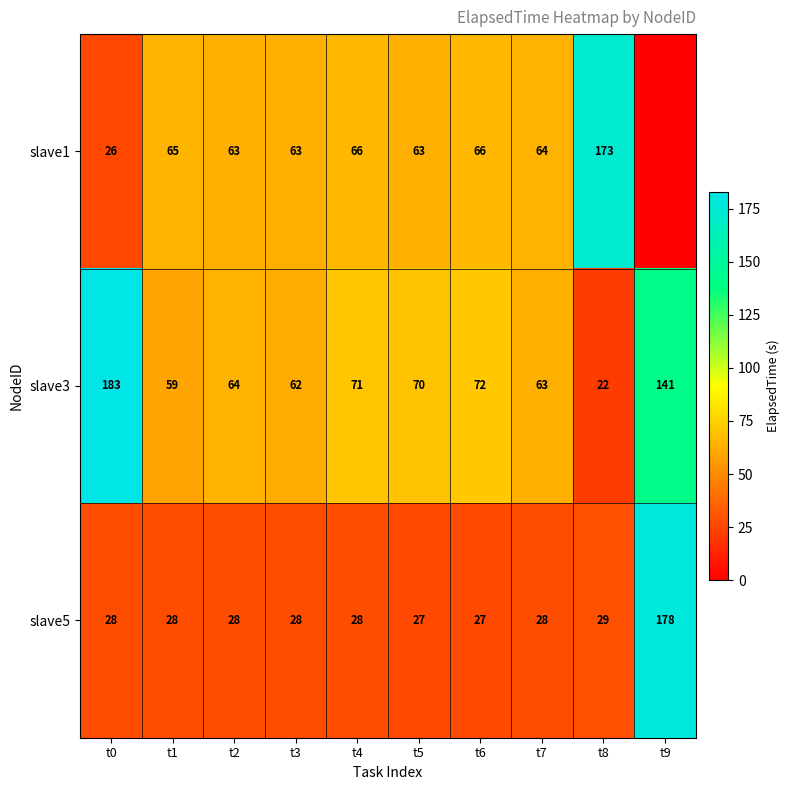

At which category does the chart reach its peak across all series?

t0